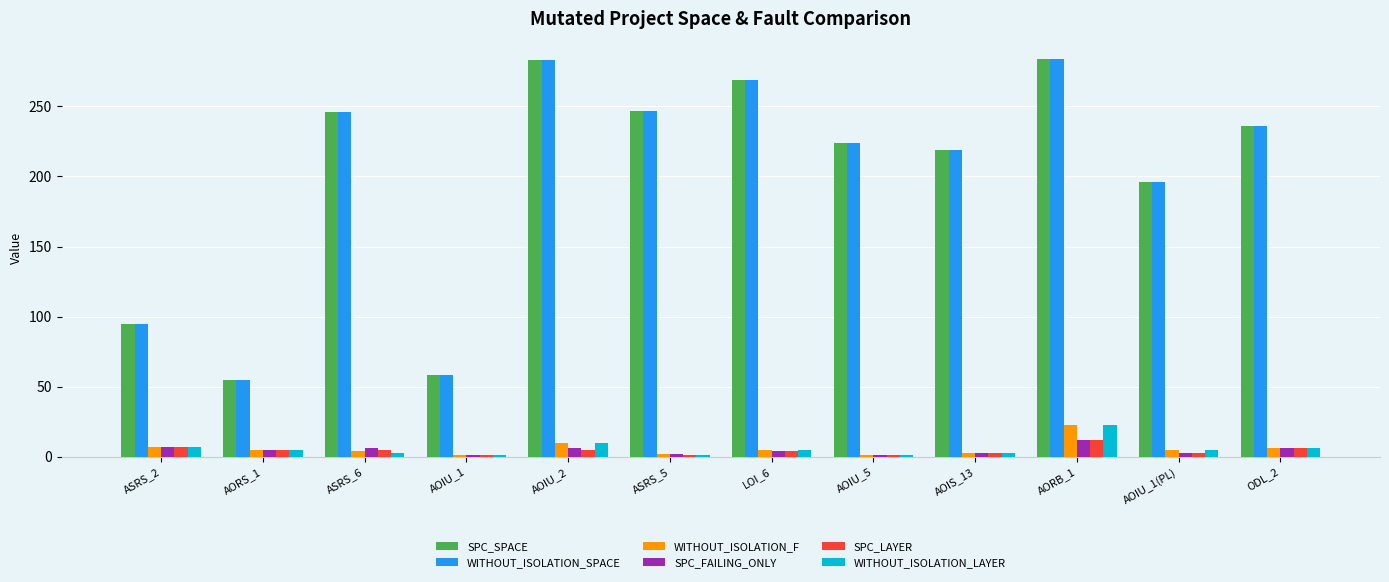

How many bars are there in total?

72